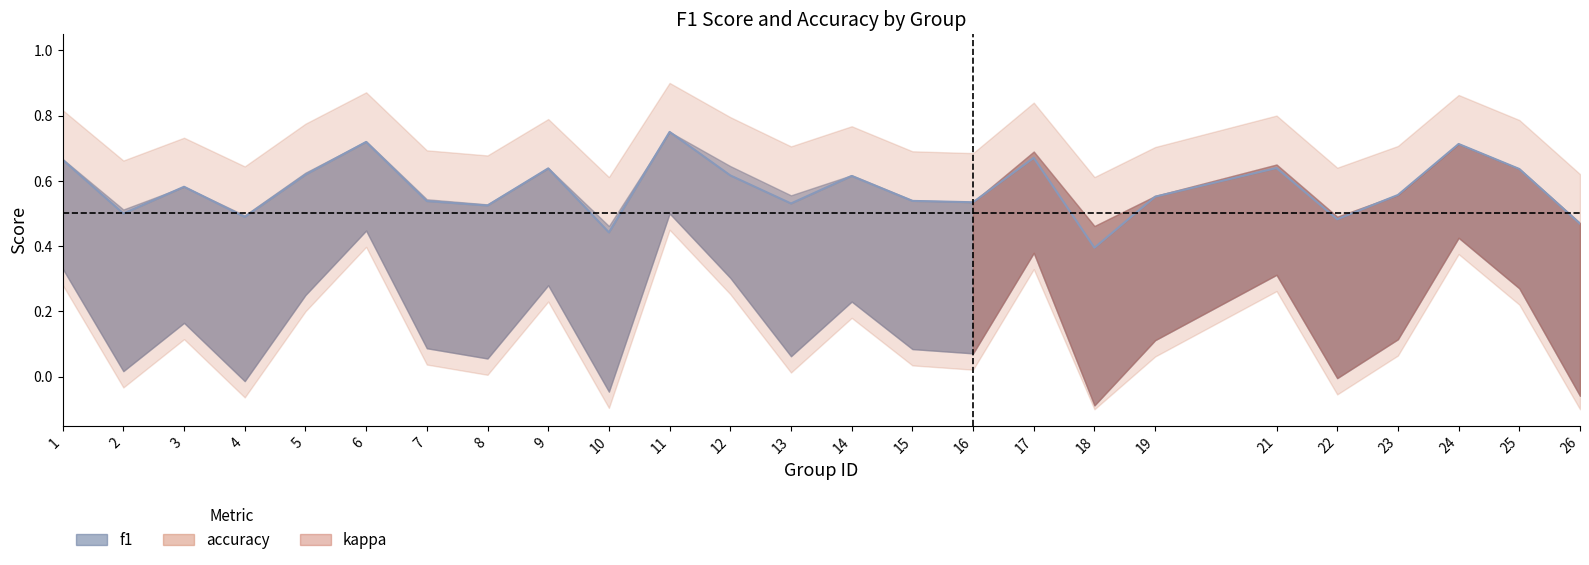

What is the sum of all values?

14.4